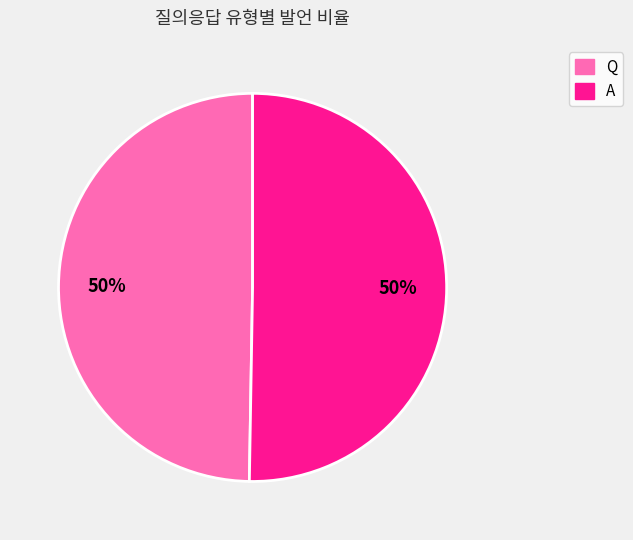

Approximately how many times larger is the value at Q compared to A?

1.0